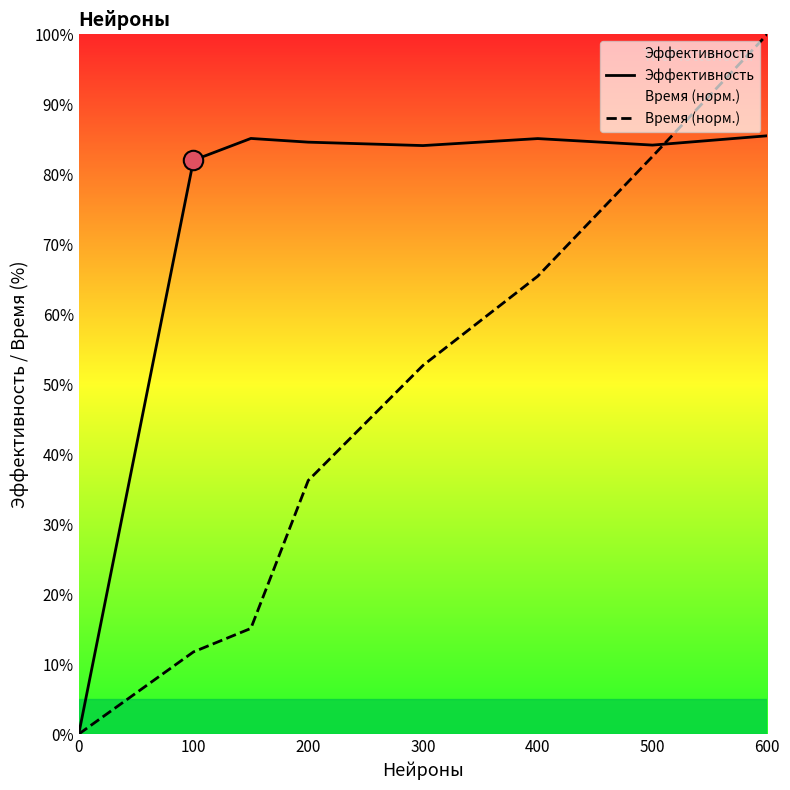

List the series in order of their peak value, lowest first.

Эффективность, Время (норм.)